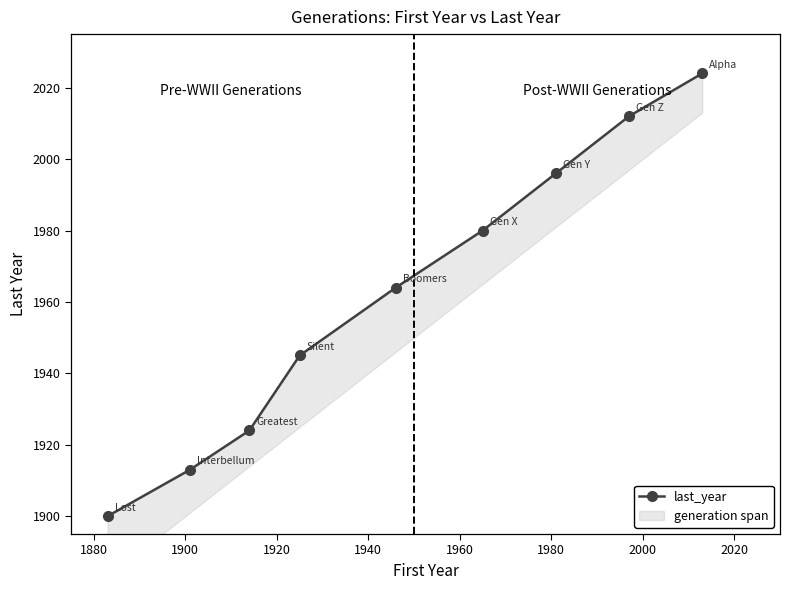

Reading left to right, extract all data points from this chart.

1900	1913	1924	1945	1964	1980	1996	2012	2024